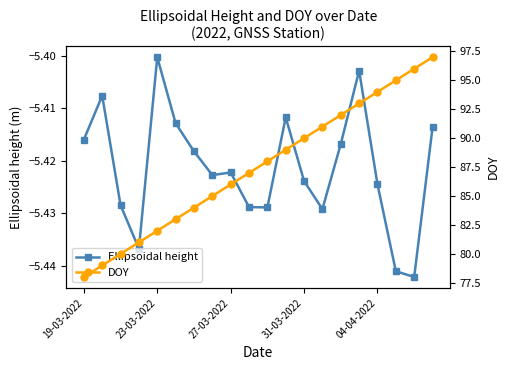

At which label is Ellipsoidal height closest to -5?

23-03-2022